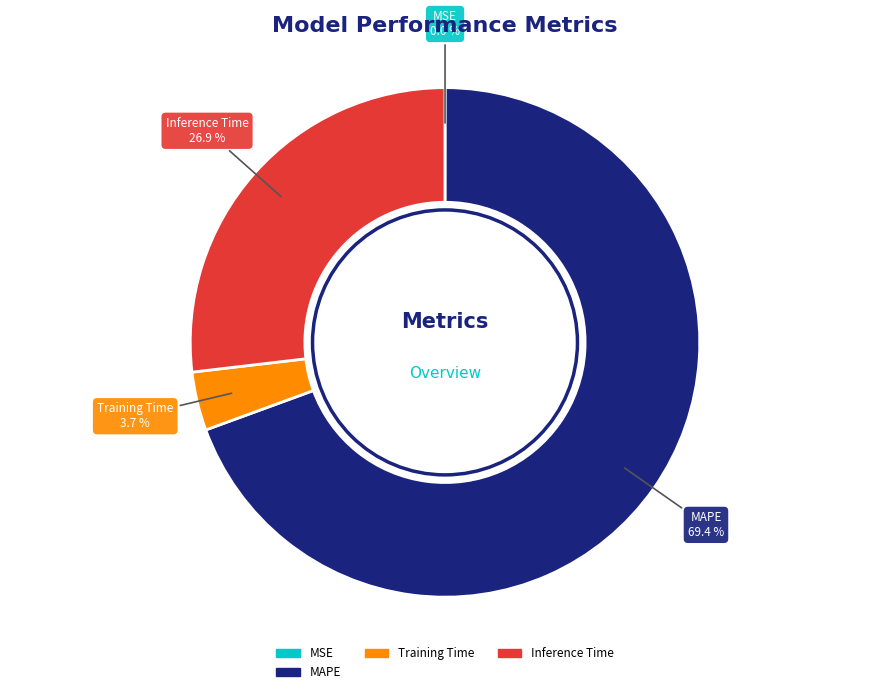

To the nearest percent, what portion does MAPE represent?

69%